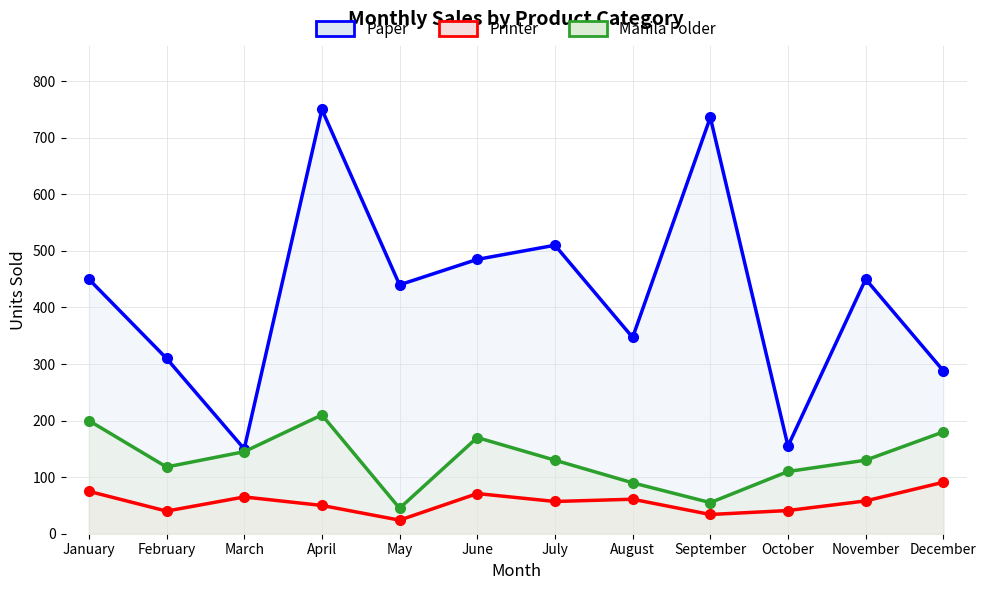

Read the Paper value at August, to the nearest 50.

350